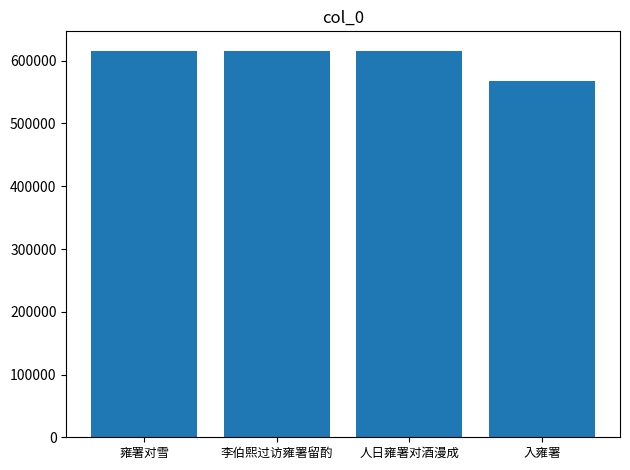

What is the greatest value displayed?

616060